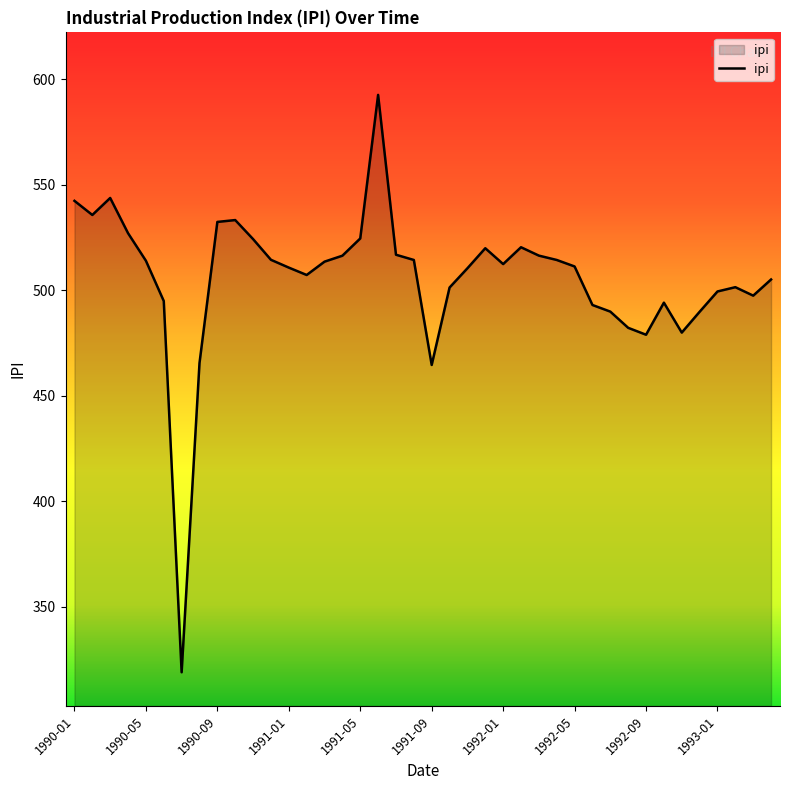

What is the difference between the second highest and minimum values?

224.8